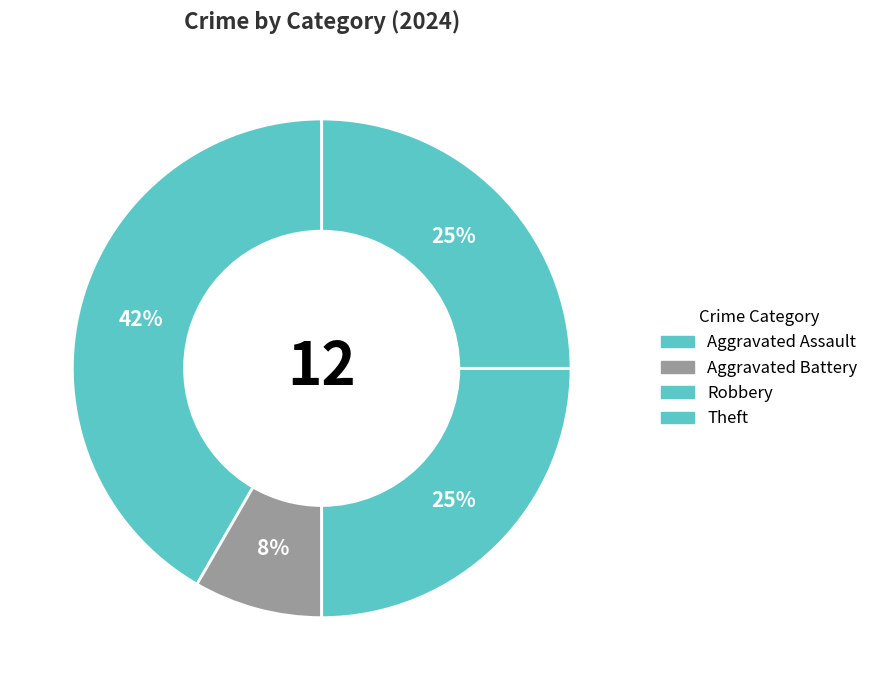

Is there a majority slice in this chart?

No